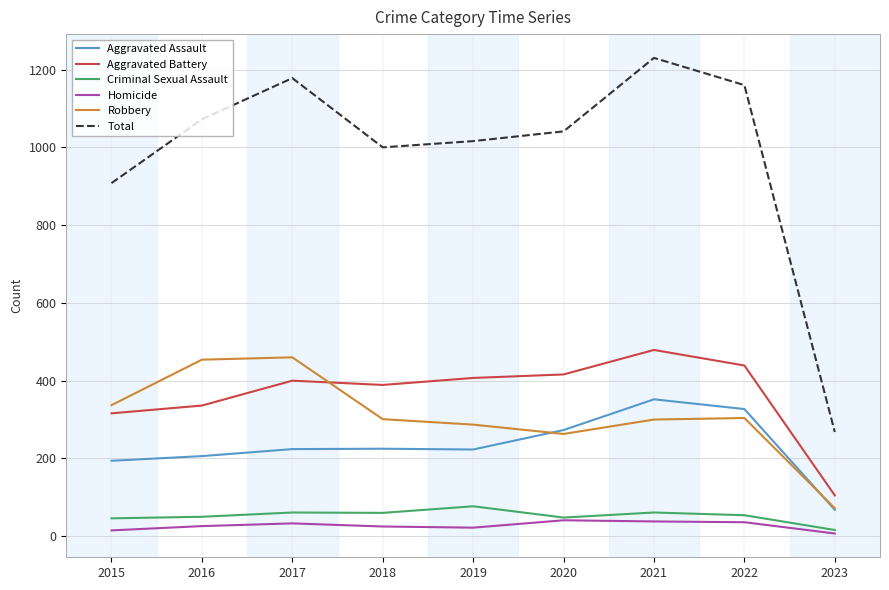

How many values in the Total series are below 1041?

4